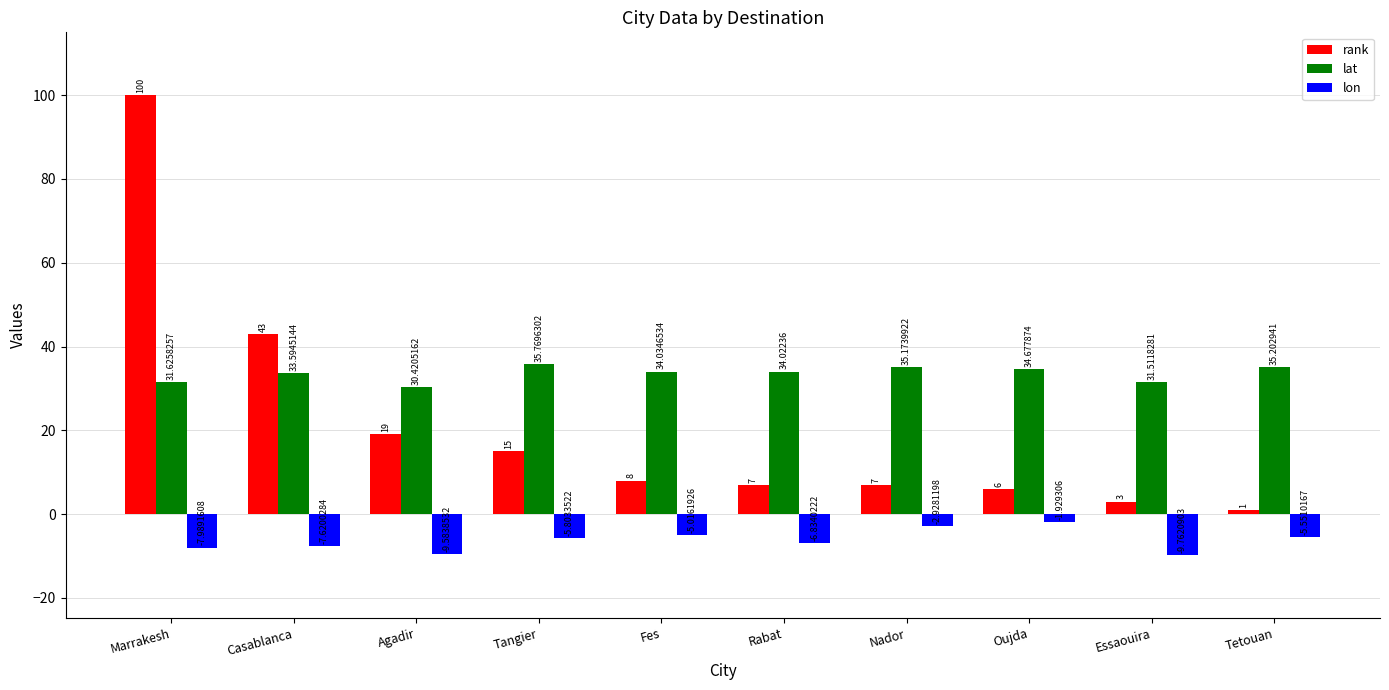

What is the difference between the rank values at Marrakesh and Nador?

93.0